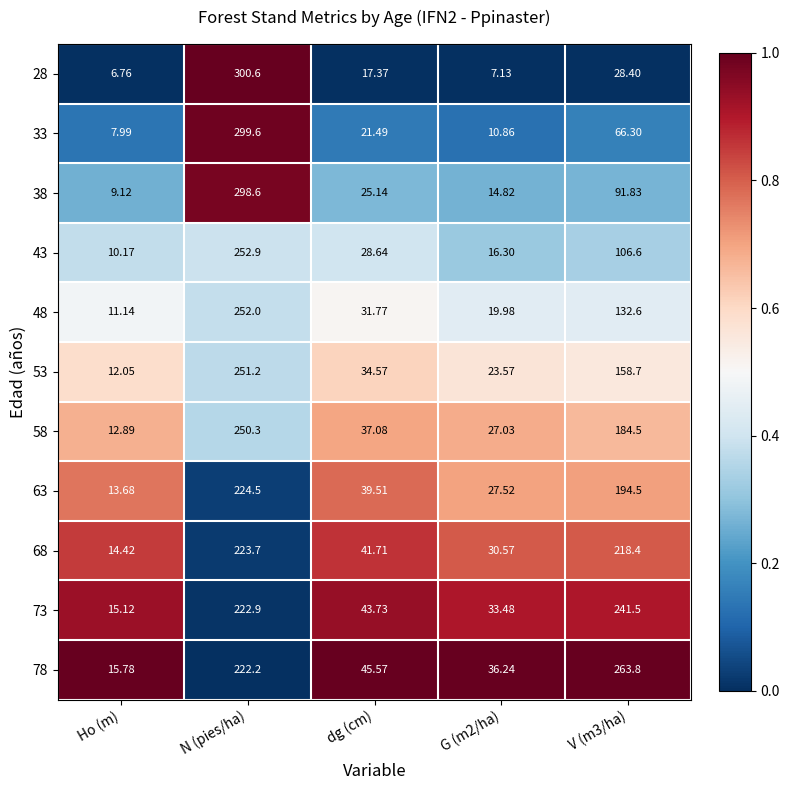

At which label does 43 first exceed 28?

N (pies/ha)